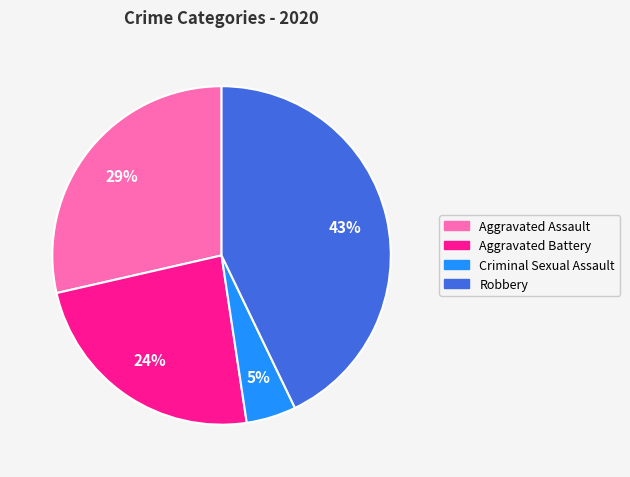

Is it true that Robbery is 43% of the pie?

True